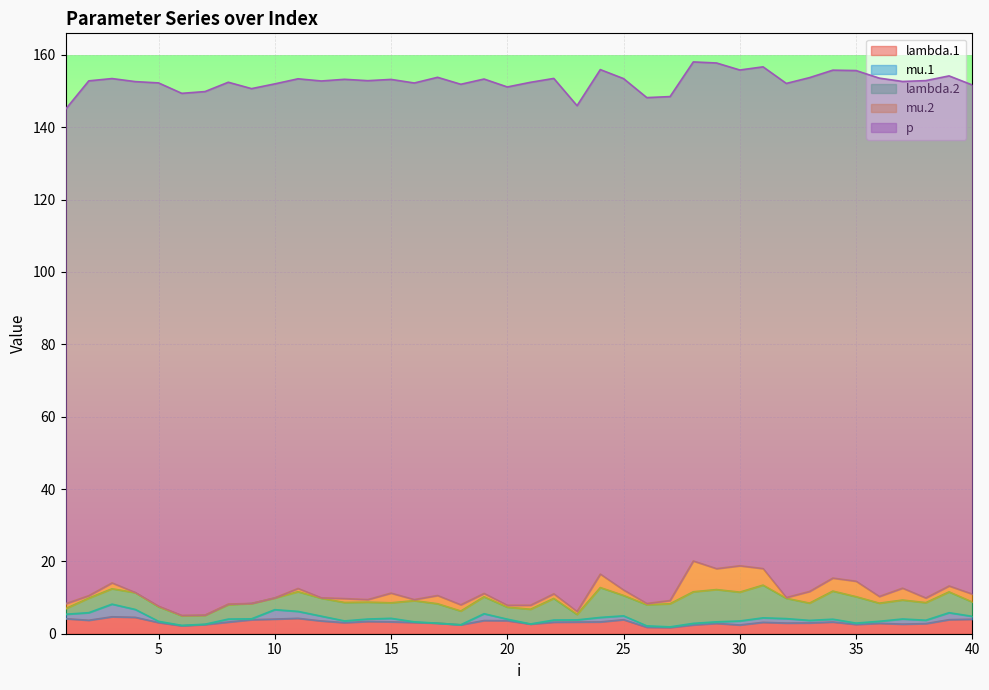

Between 4 and 8, which series saw the biggest shift?

p